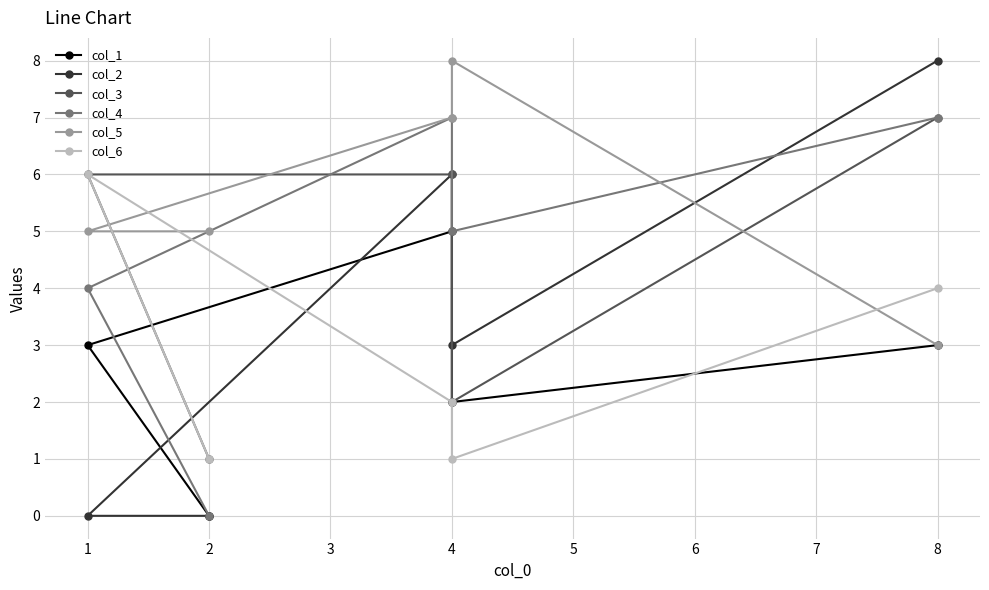

Count the col_6 values in the range 1 to 4.

4